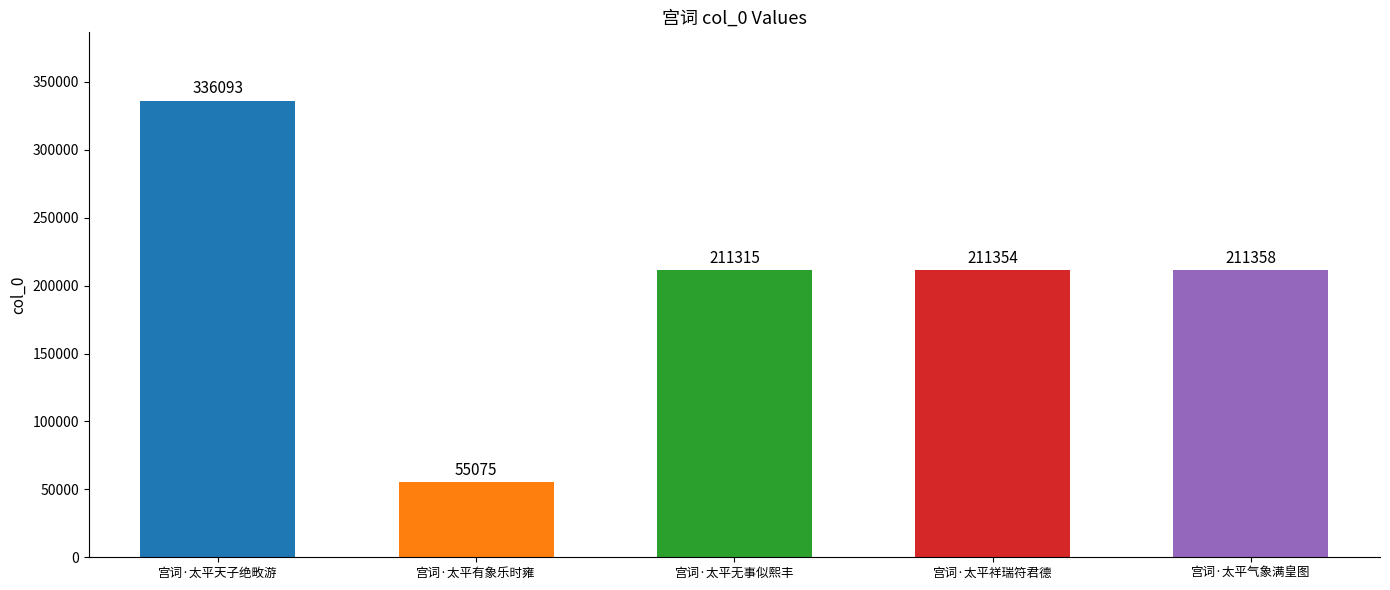

At which label is the value closest to 195584?

宫词·太平无事似熙丰